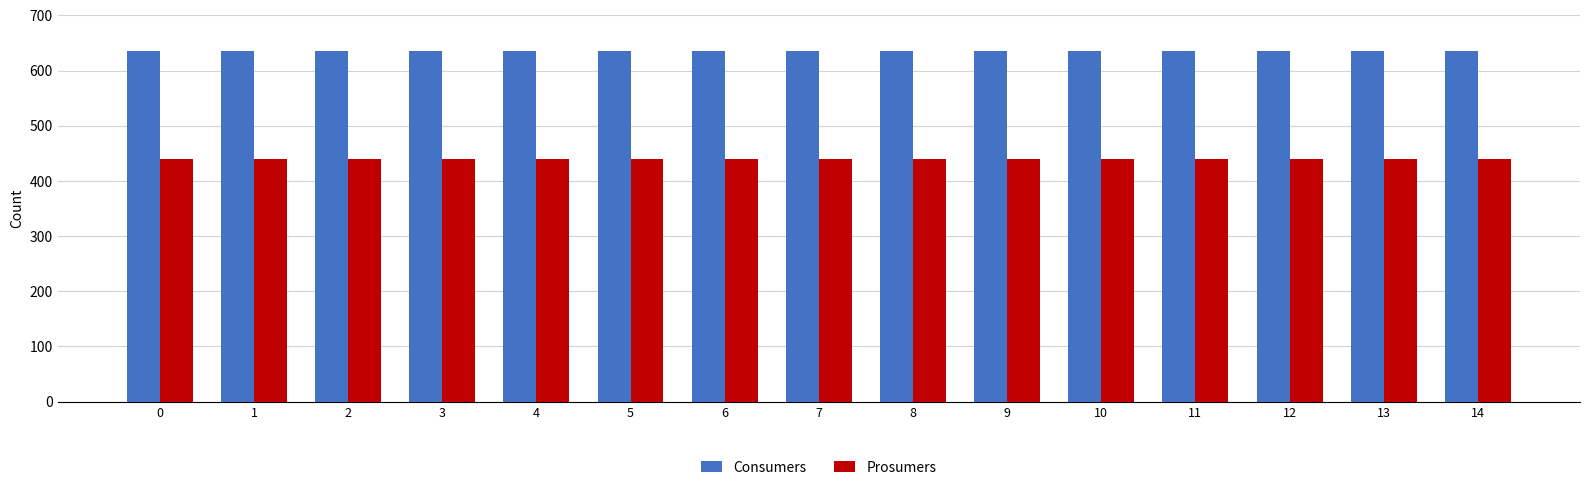

Which series has the largest total across all categories?

Consumers